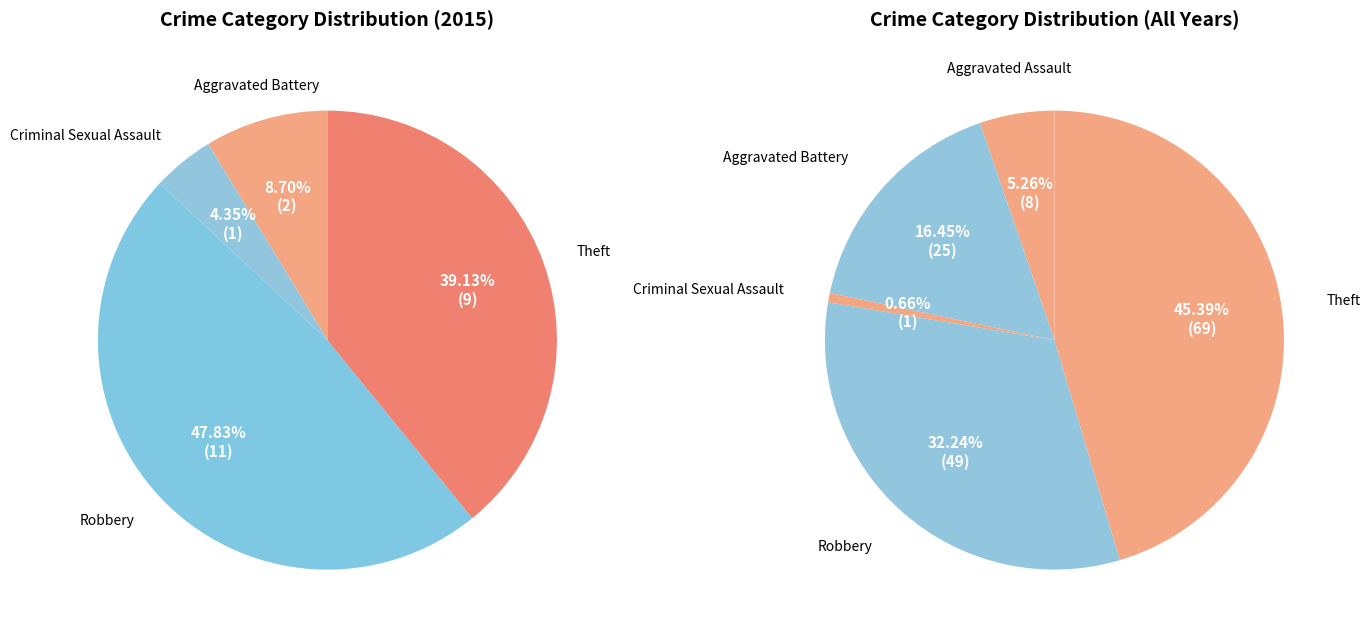

What percentage is the 3 slice, to the nearest percent?

32%